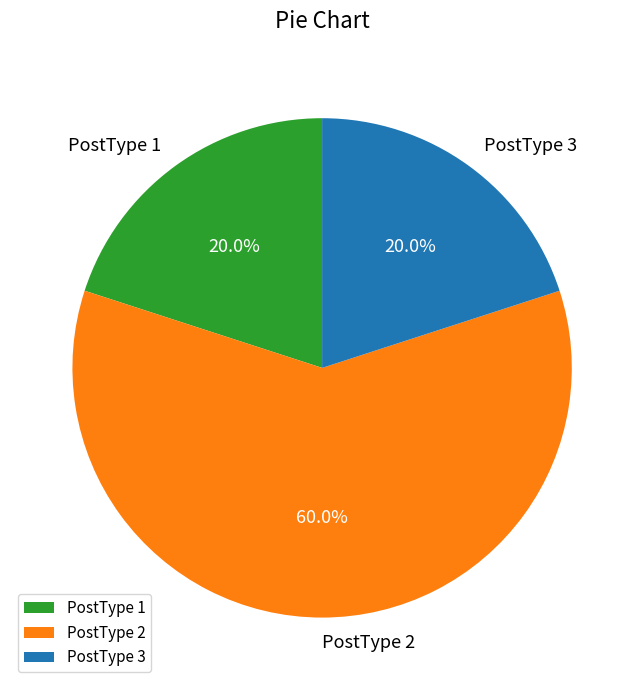

Is it true that PostType 1 is 11% of the pie?

False